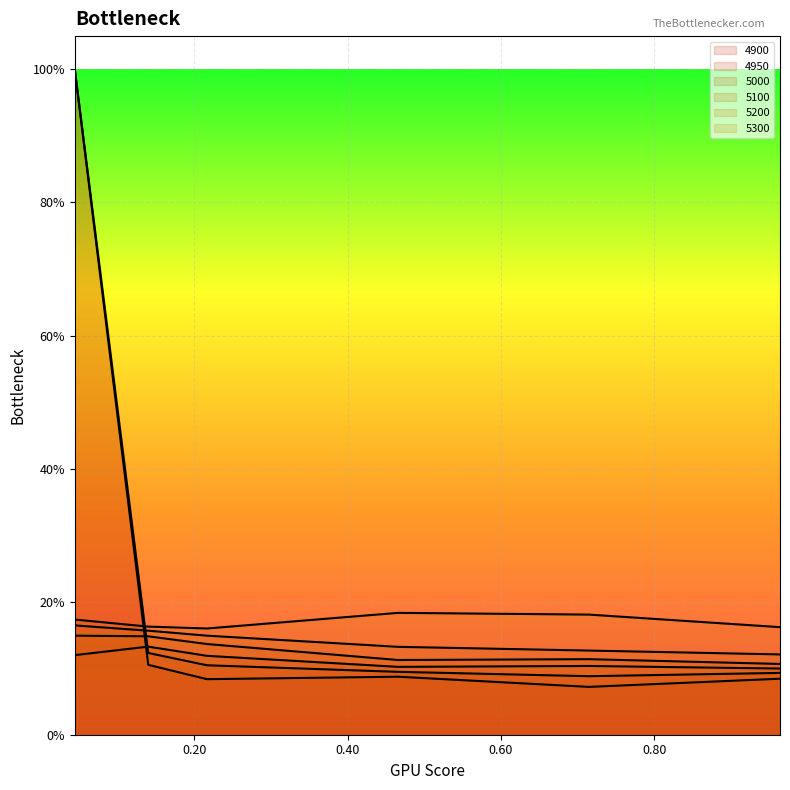

Does the chart display data point markers on the line(s)?

No